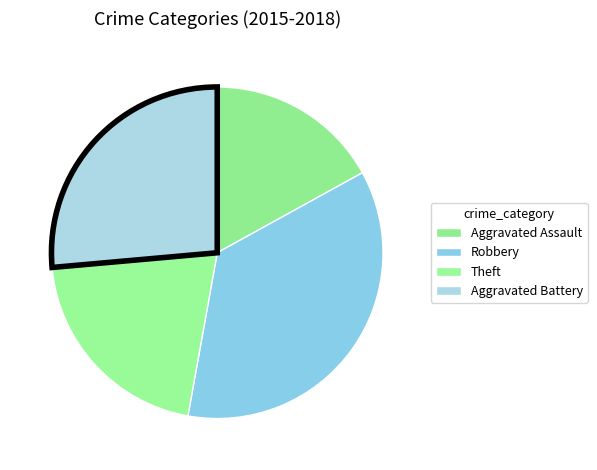

Is there a majority slice in this chart?

No